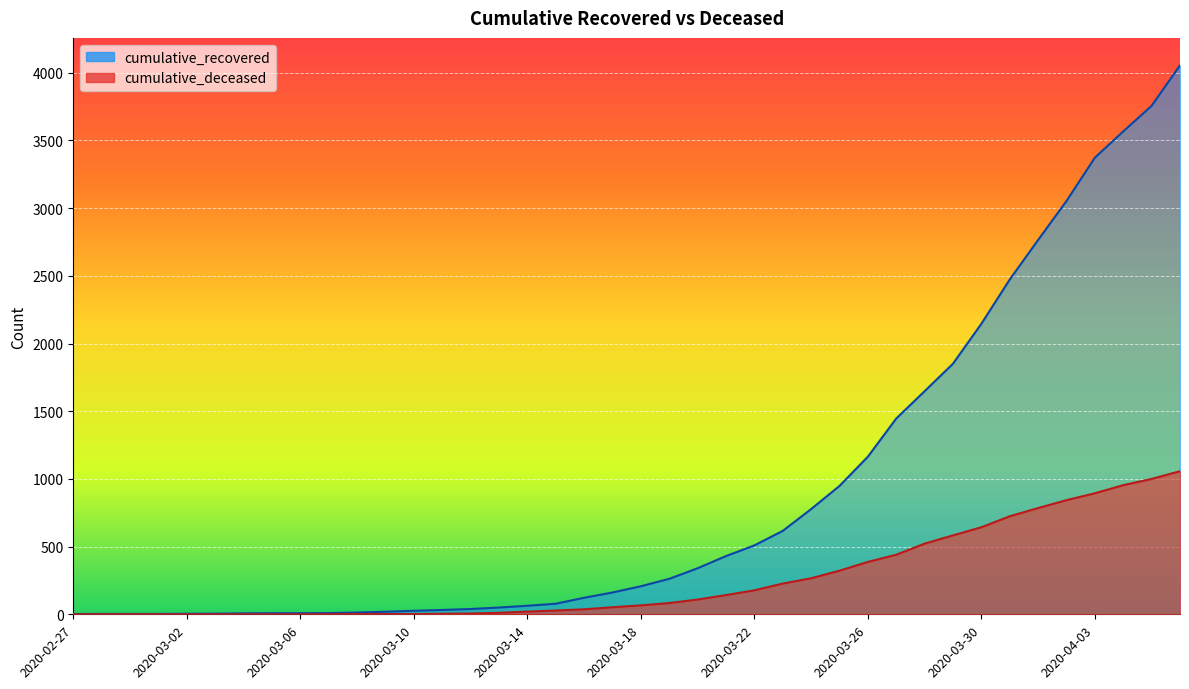

Between 2020-03-28 and 2020-03-31, which series saw the biggest shift?

cumulative_recovered